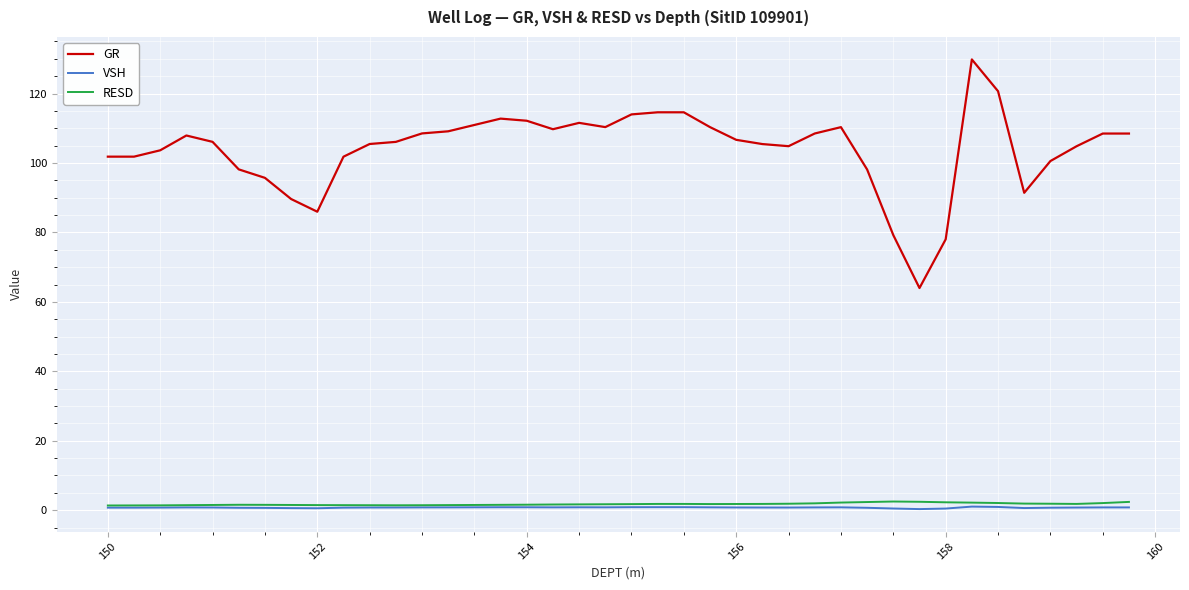

Which series has the largest total across all categories?

GR